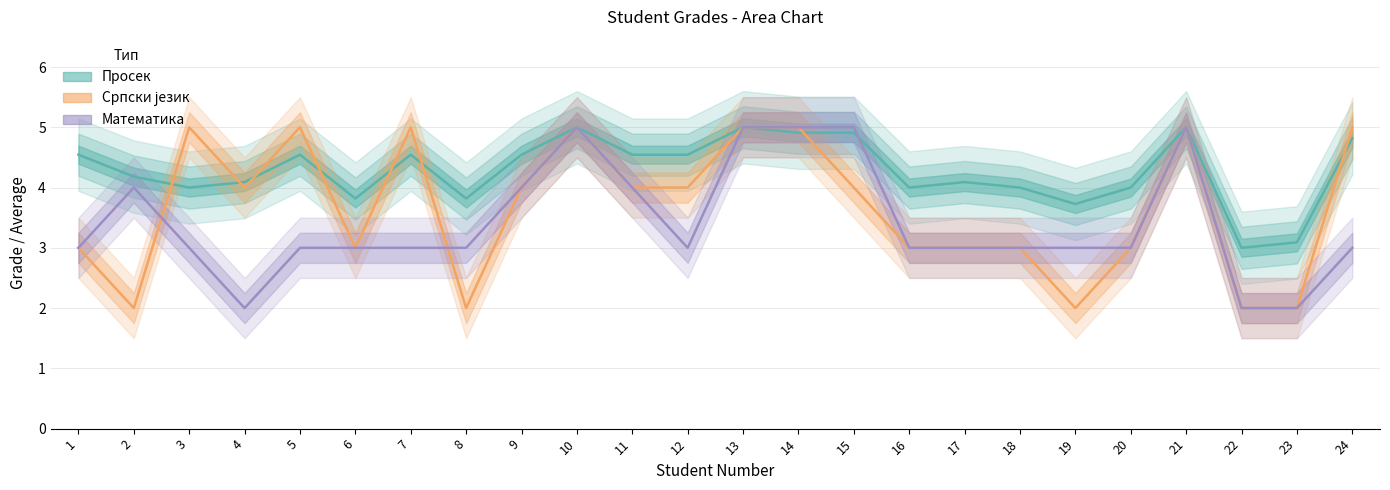

What are all the series names shown in the legend?

Просек, Српски језик, Математика